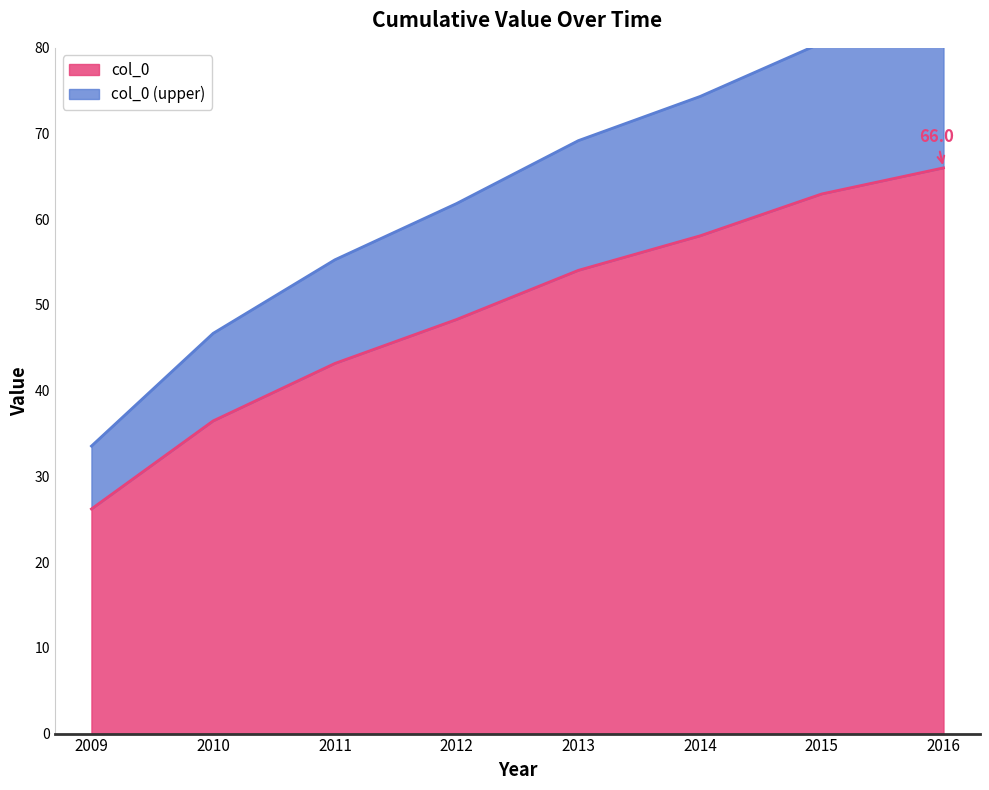

The value at 2010 is 50.9. True or false?

False